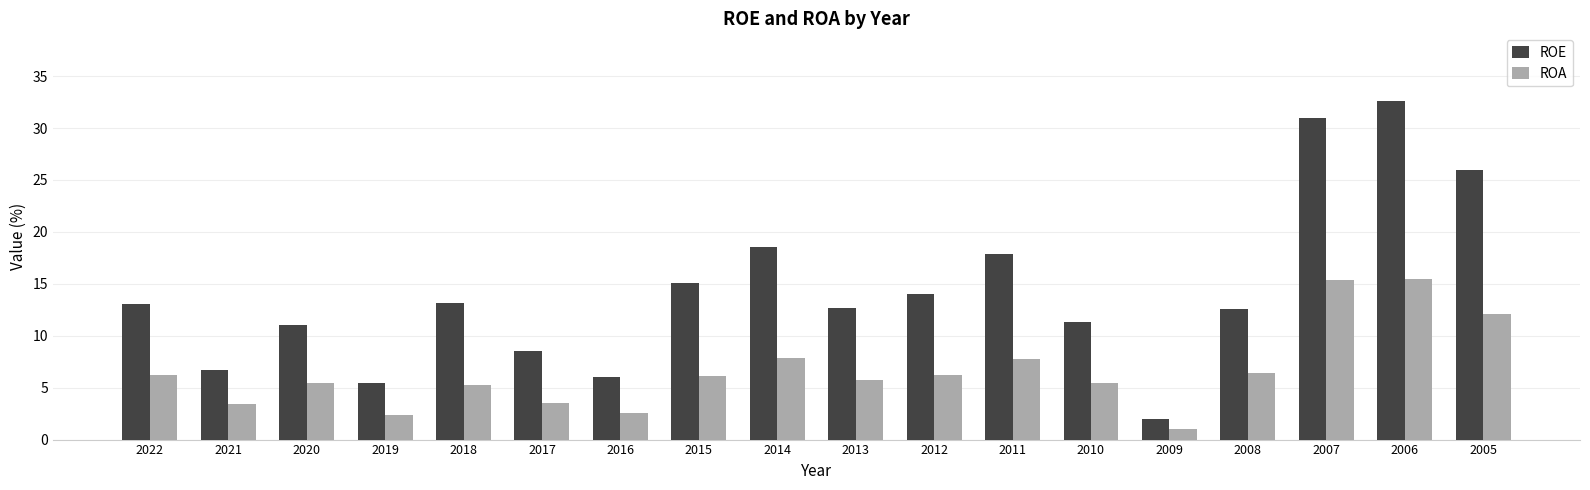

Is it true that ROA equals 8.4 at 2015?

False